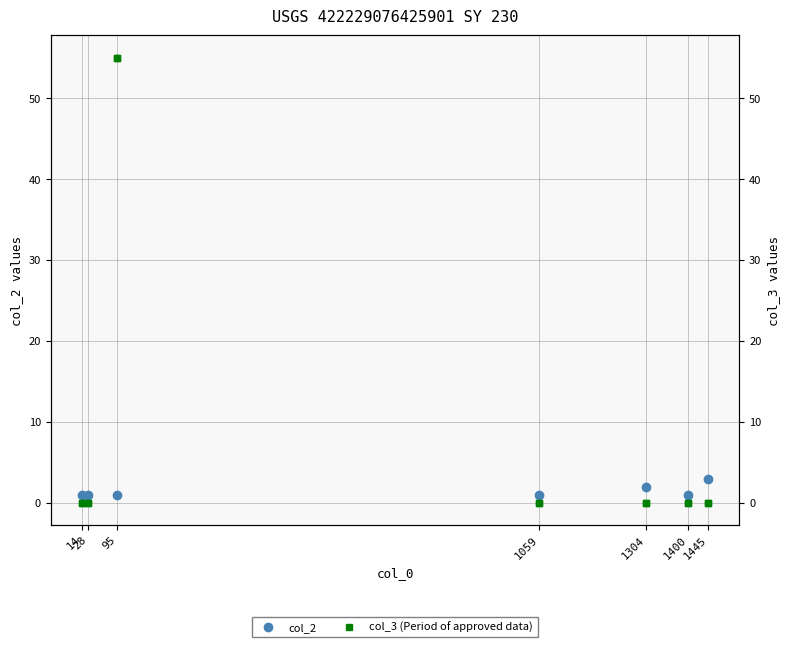

What is the value of the col_2 point at the 3rd from the left?

1